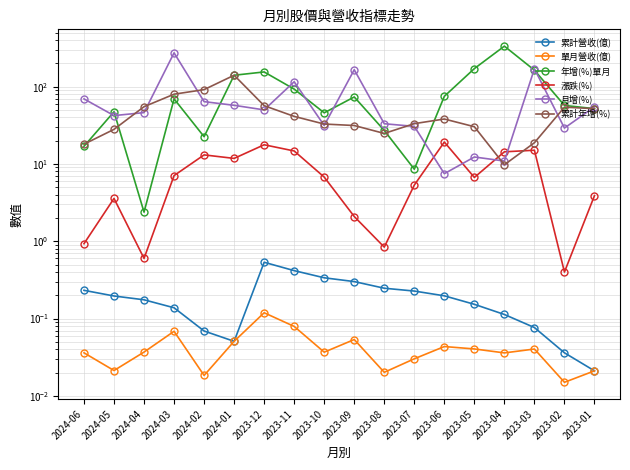

Is the value of 累計年增(%) at 2023-09 greater than the value of 累計營收(億) at 2024-05?

Yes